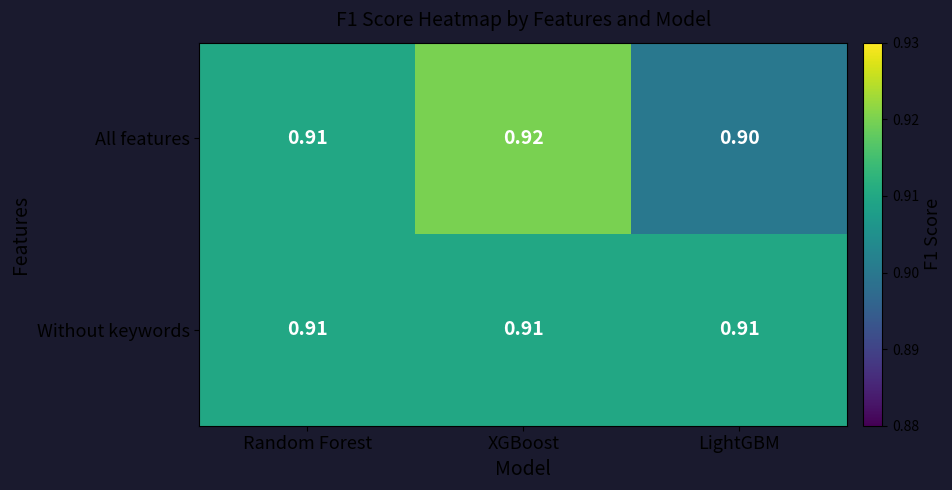

Rank the series at LightGBM from highest to lowest value.

Without keywords, All features